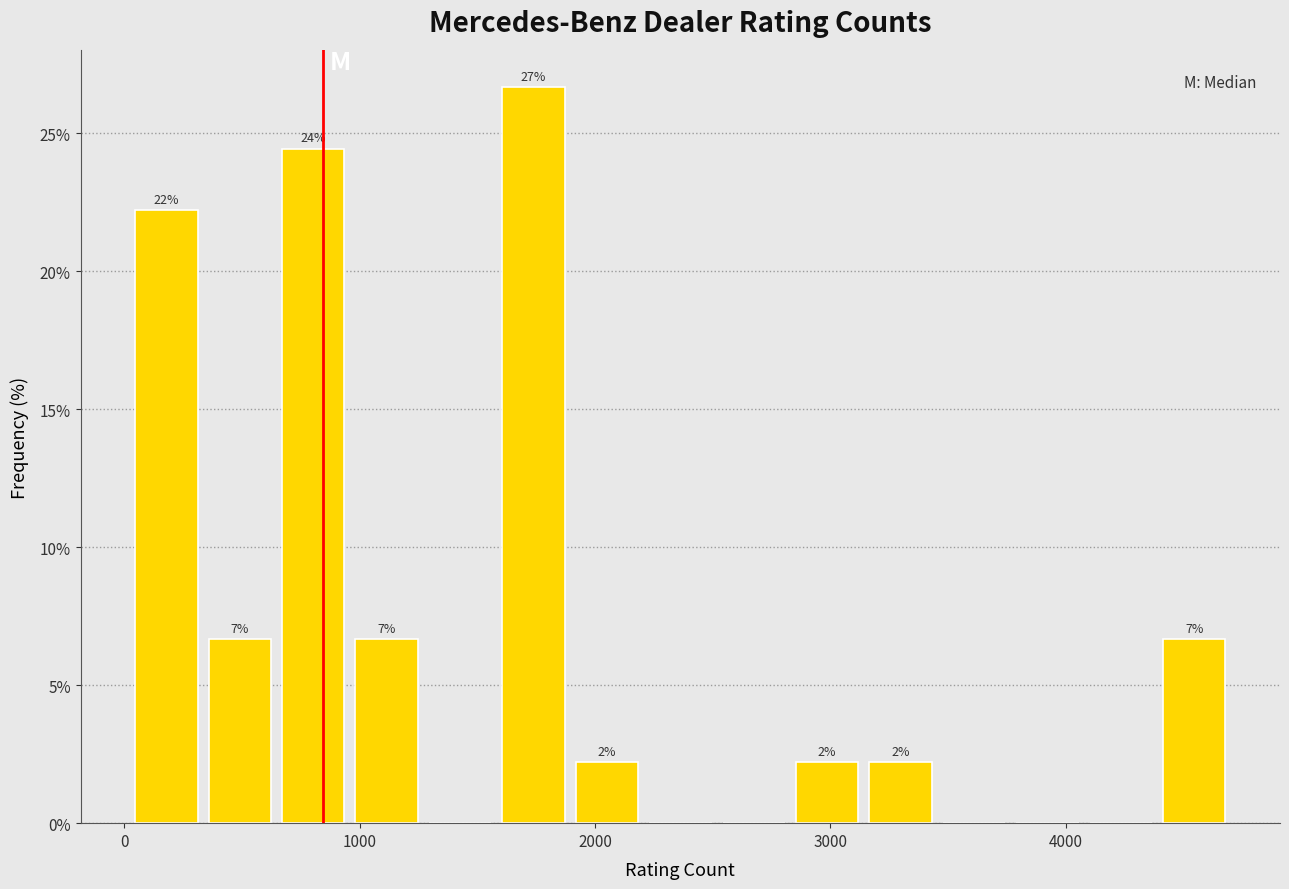

Around what value on the x-axis is the tallest bar? Give the approximate position of its centre, as read against the axis.

1700